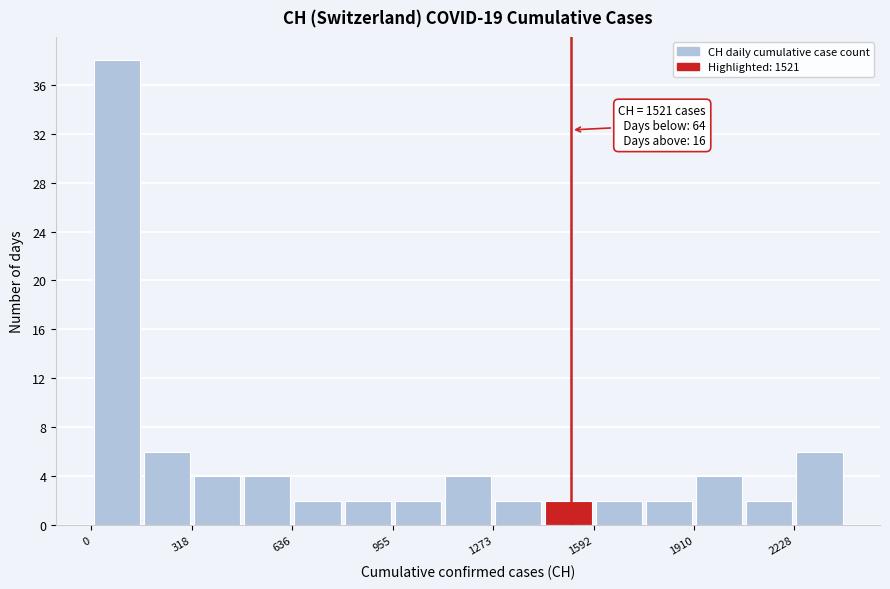

Read against the x-axis, roughly where is the centre of the tallest bar?

100